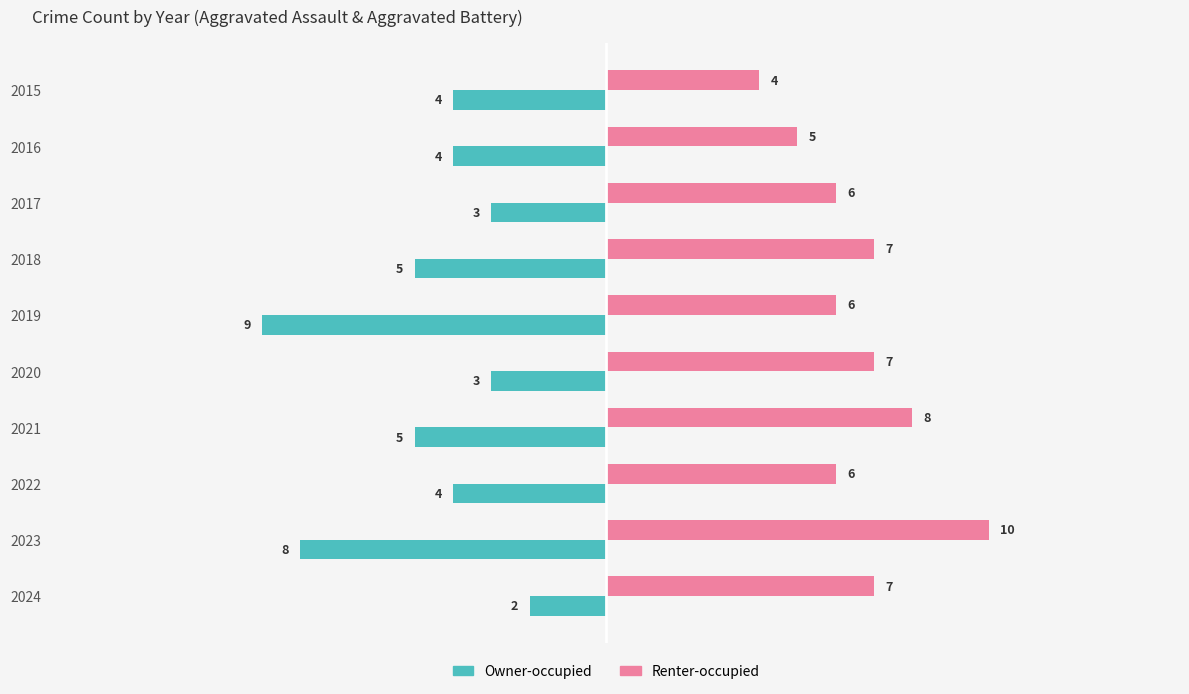

At which category does the chart reach its peak across all series?

2023